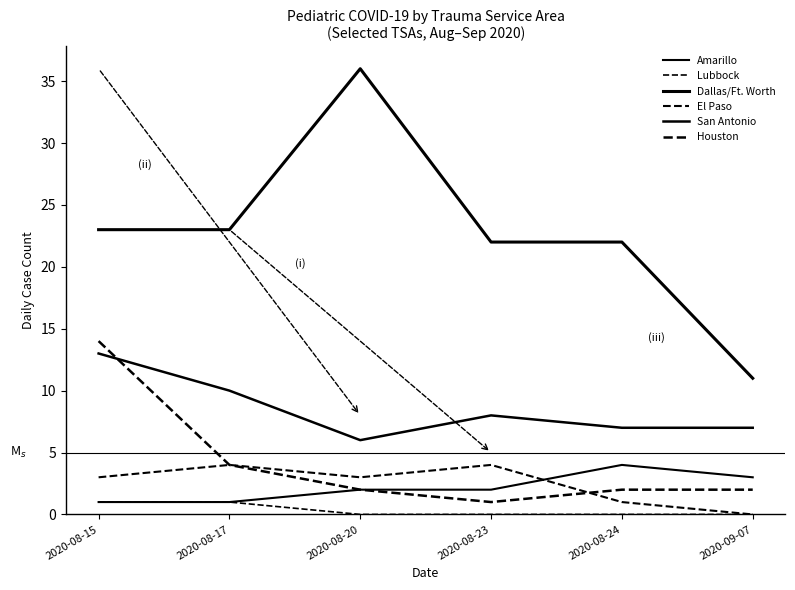

Reading left to right, extract all data points from this chart.

Amarillo: 1	1	2	2	4	3
Lubbock: 1	1	0	0	0	0
Dallas/Ft. Worth: 23	23	36	22	22	11
El Paso: 3	4	3	4	1	0
San Antonio: 13	10	6	8	7	7
Houston: 14	4	2	1	2	2